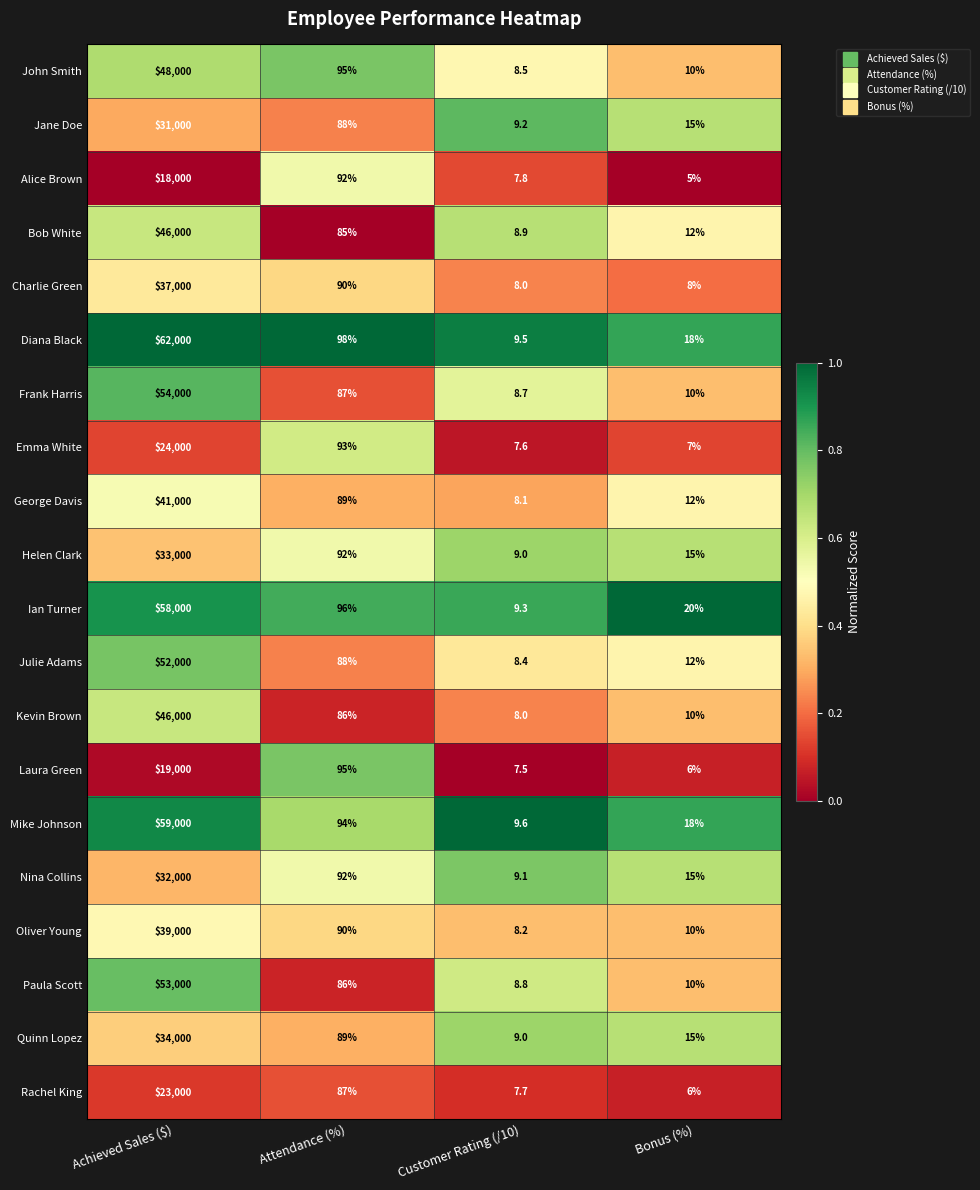

Count the number of data series in this chart.

20